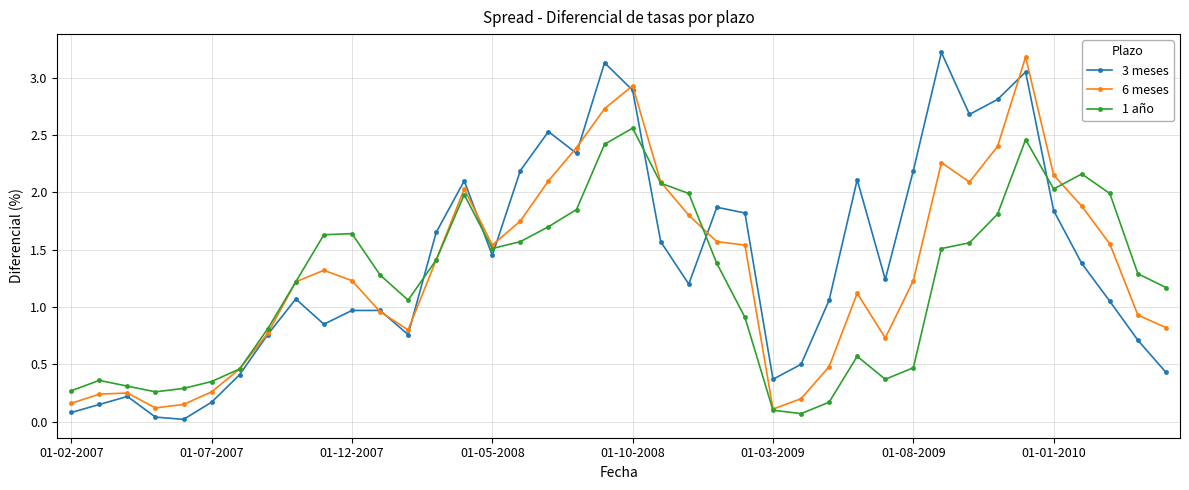

What is the difference between the maximum and minimum values in the 6 meses series?

3.1